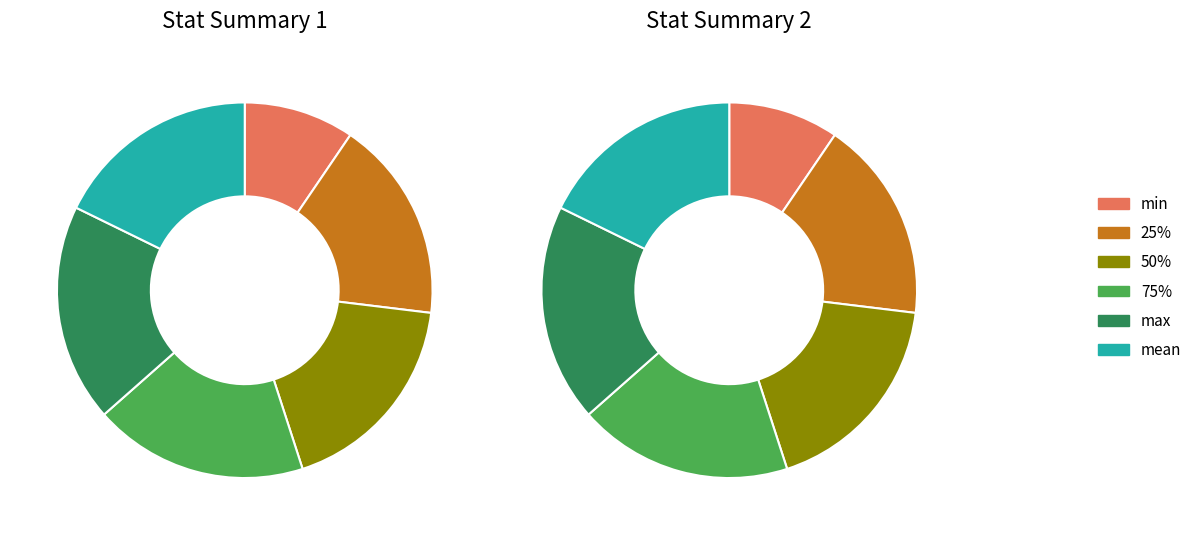

Is min the majority of the pie?

No